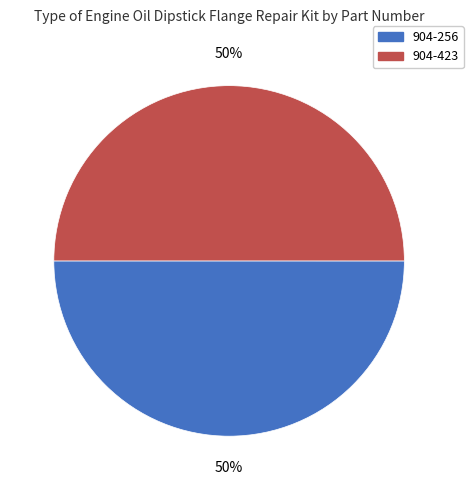

Approximately how many times larger is the value at 904-423 compared to 904-256?

1.0